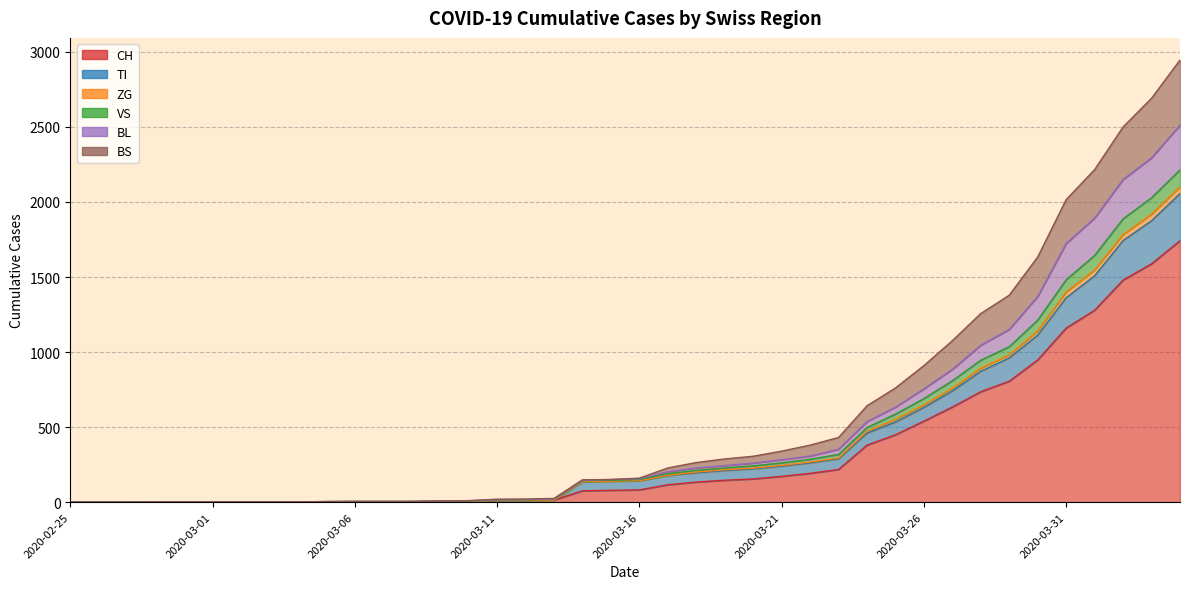

What is the difference between the highest and lowest values at 2020-03-10?

4